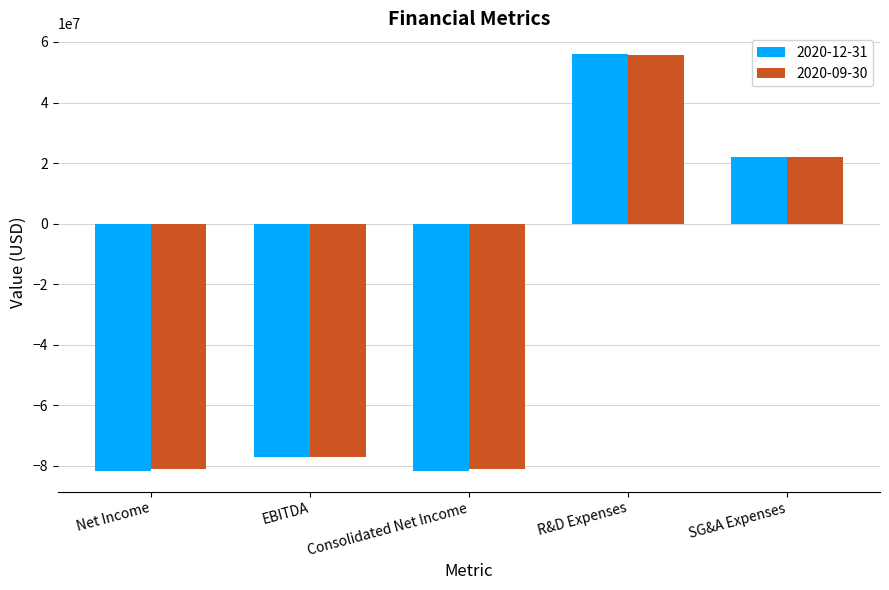

Is the value of 2020-12-31 at Net Income greater than the value of 2020-09-30 at R&D Expenses?

No